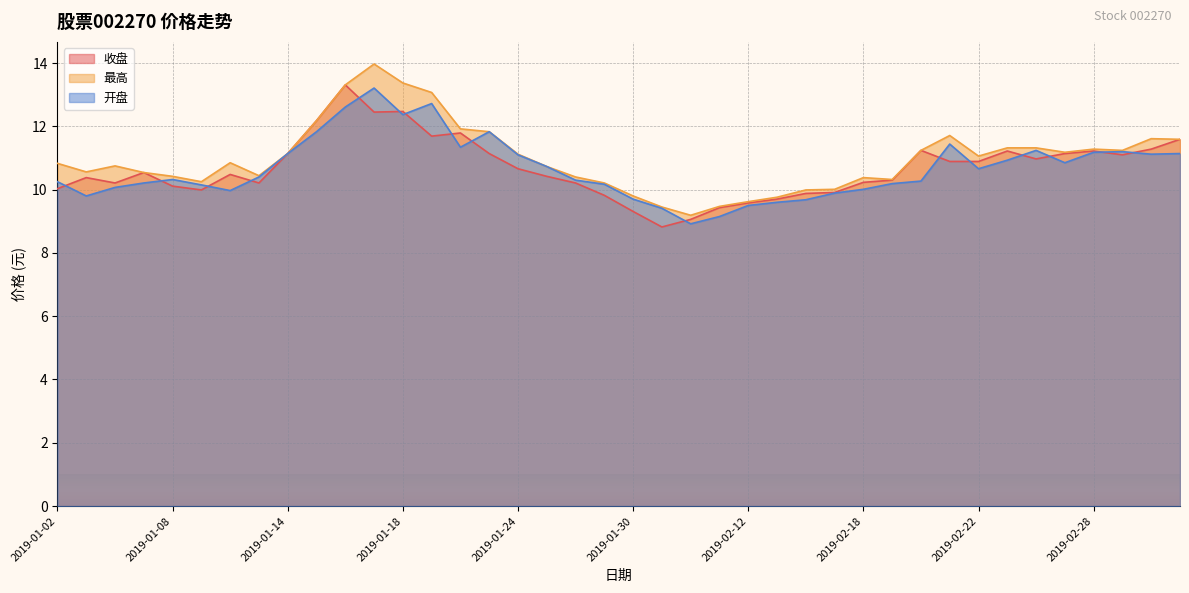

In 开盘, how many points are higher than both neighbors (excluding endpoints)?

7